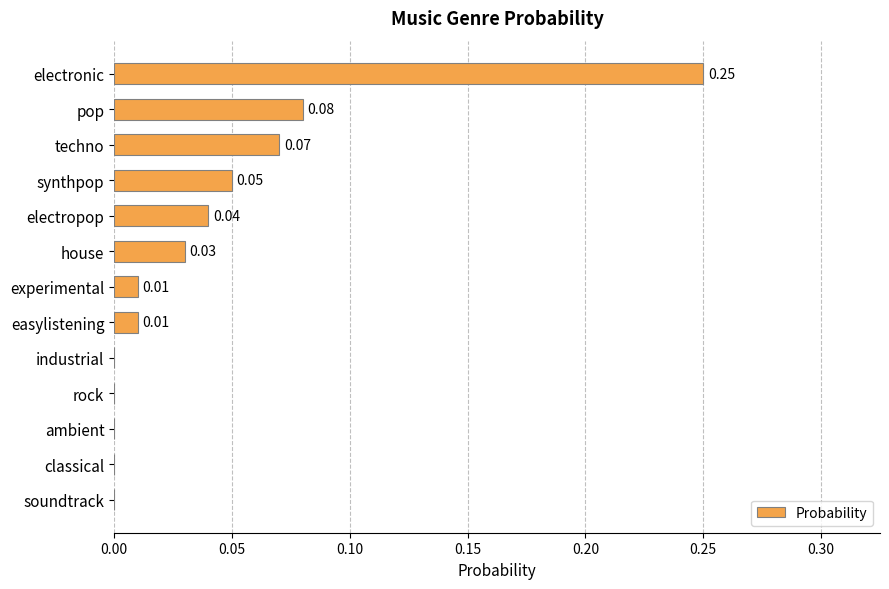

How many data points are above 0?

8